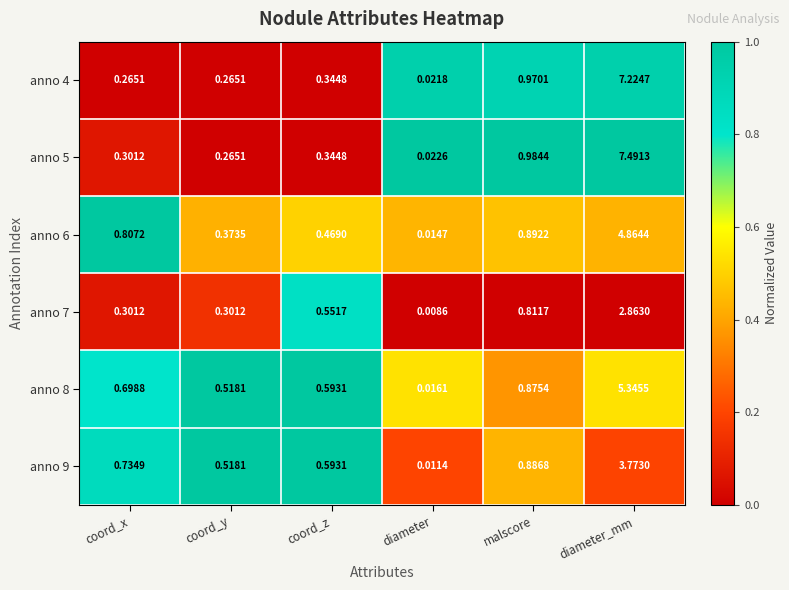

Which series changed the most between diameter and diameter_mm?

anno 5